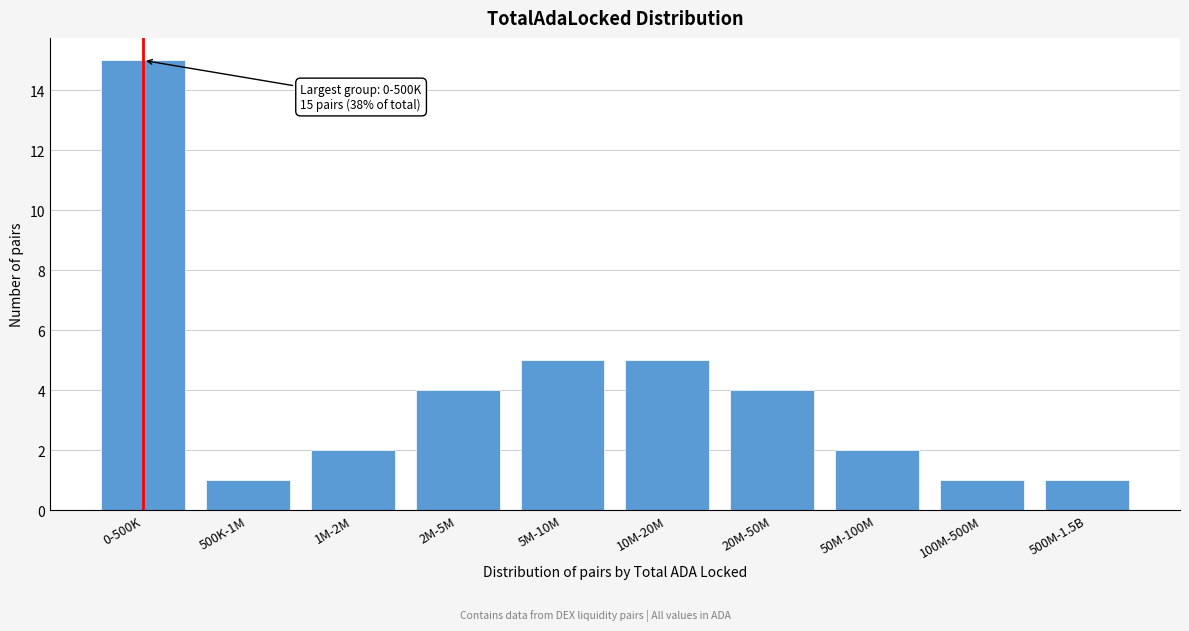

Reading left to right, what are all the values shown in this chart?

0-500K=15	500K-1M=1	1M-2M=2	2M-5M=4	5M-10M=5	10M-20M=5	20M-50M=4	50M-100M=2	100M-500M=1	500M-1.5B=1